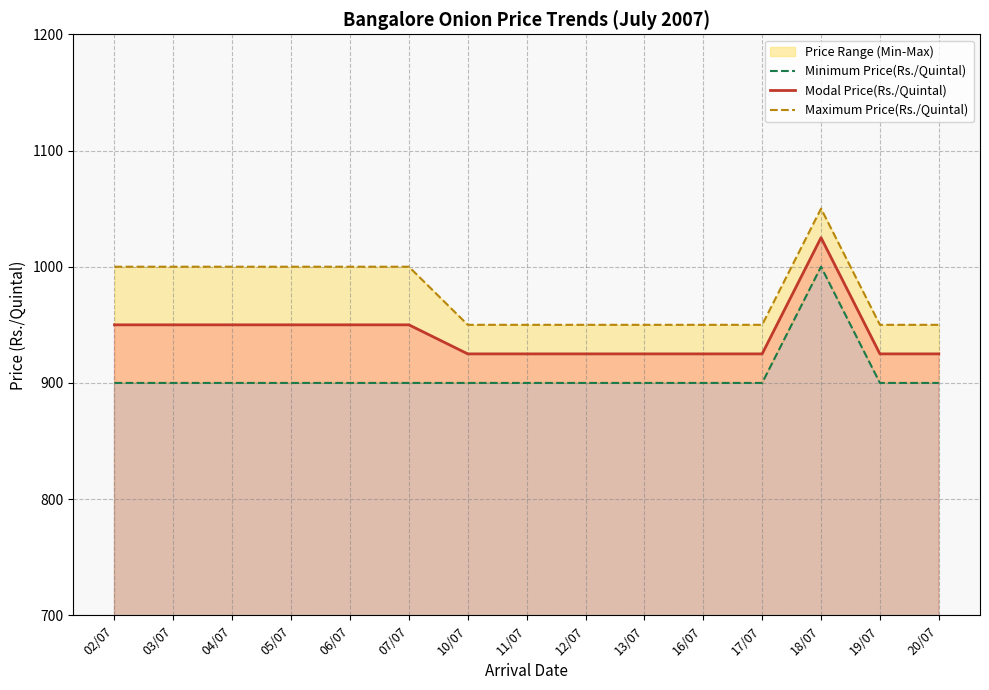

What is the value of the Modal Price(Rs./Quintal) point at the 4th from the left?

950